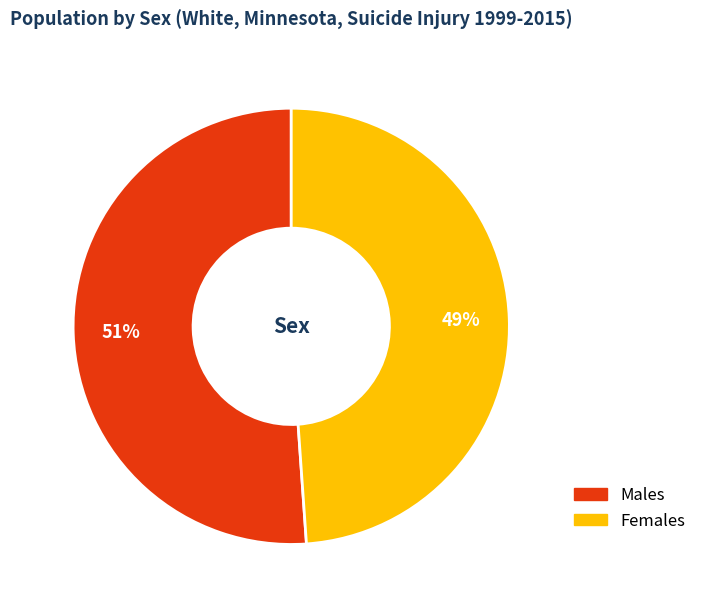

Which has a higher value, Males or Females?

Males